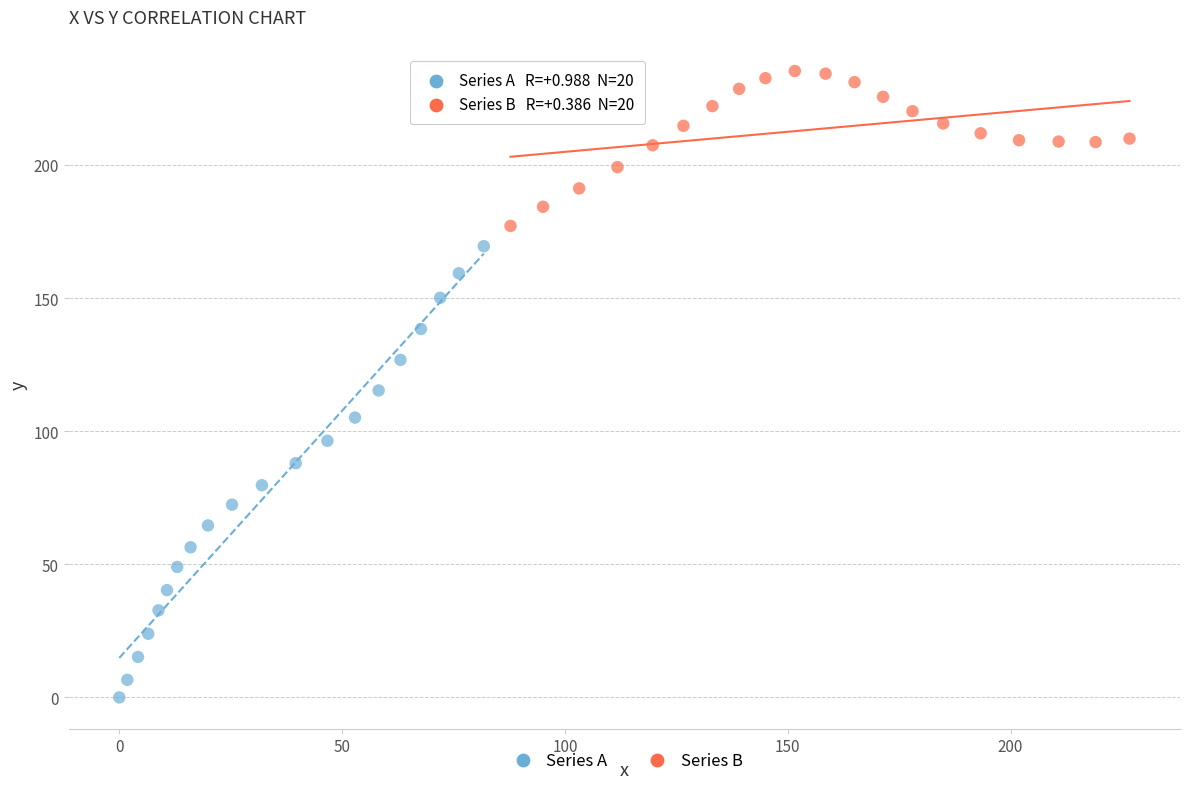

Which series has the largest Y range (max minus min)?

Series A